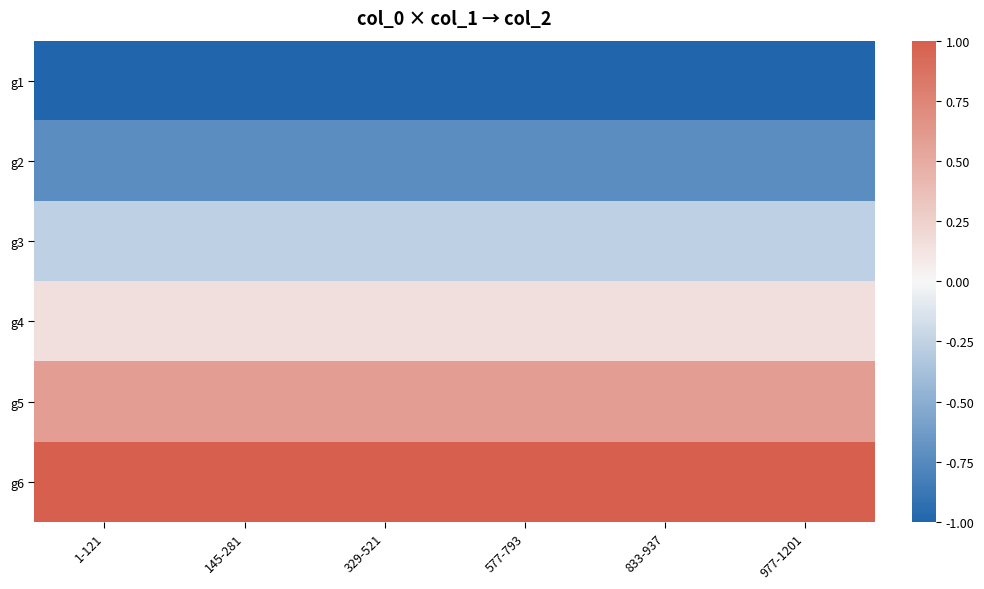

Rank the series by their maximum value, from lowest to highest.

g1, g2, g3, g4, g5, g6